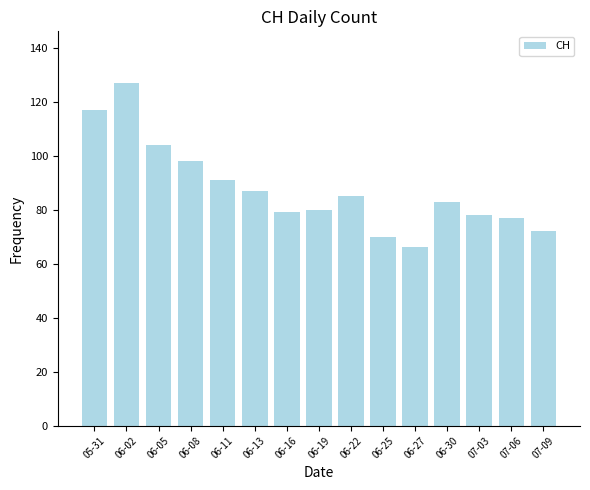

What is the average value?

88